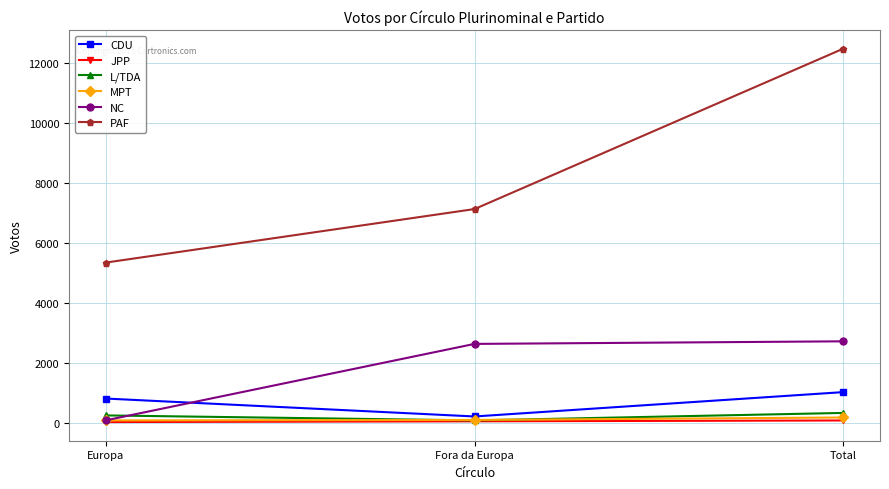

Is the value of MPT at Fora da Europa greater than the value of CDU at Europa?

No